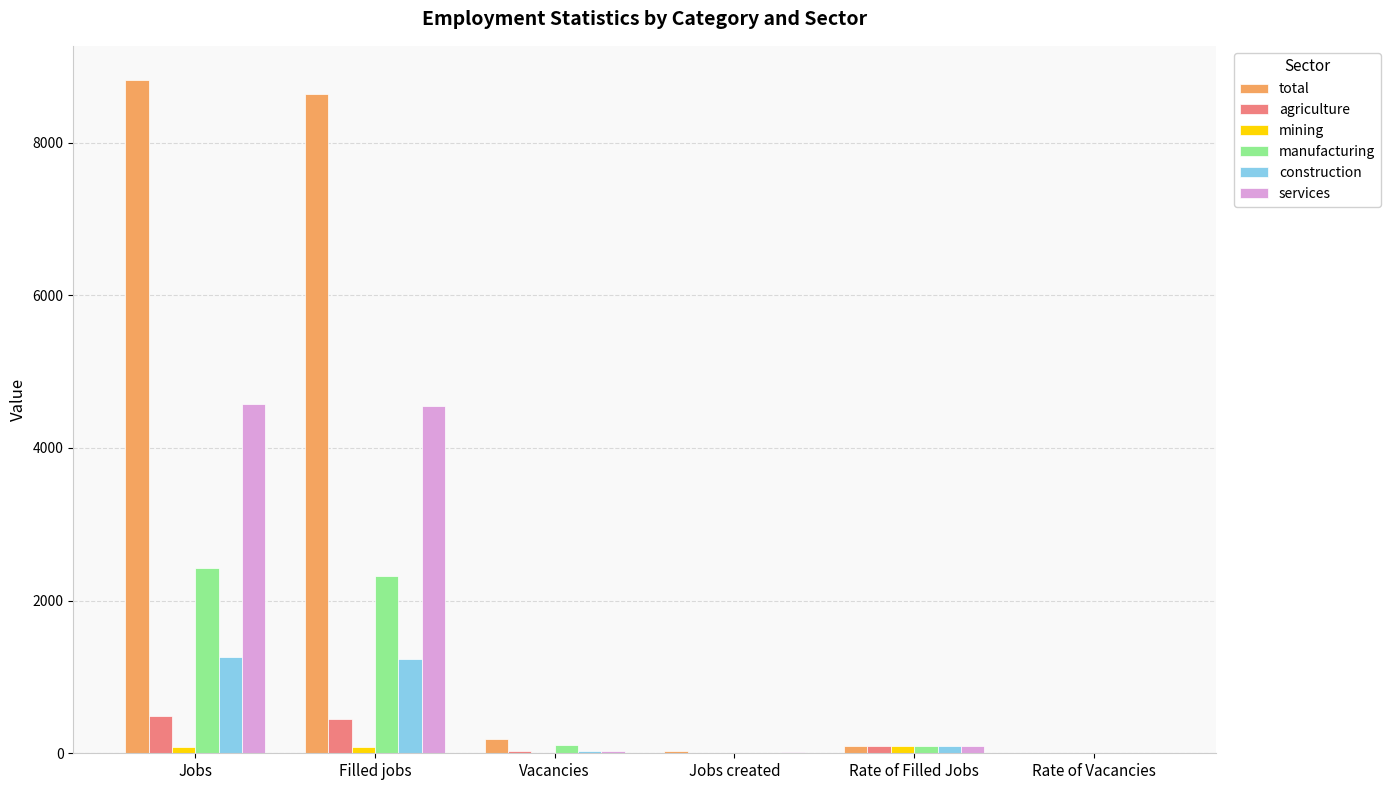

Which series changed the most between Jobs and Jobs created?

total